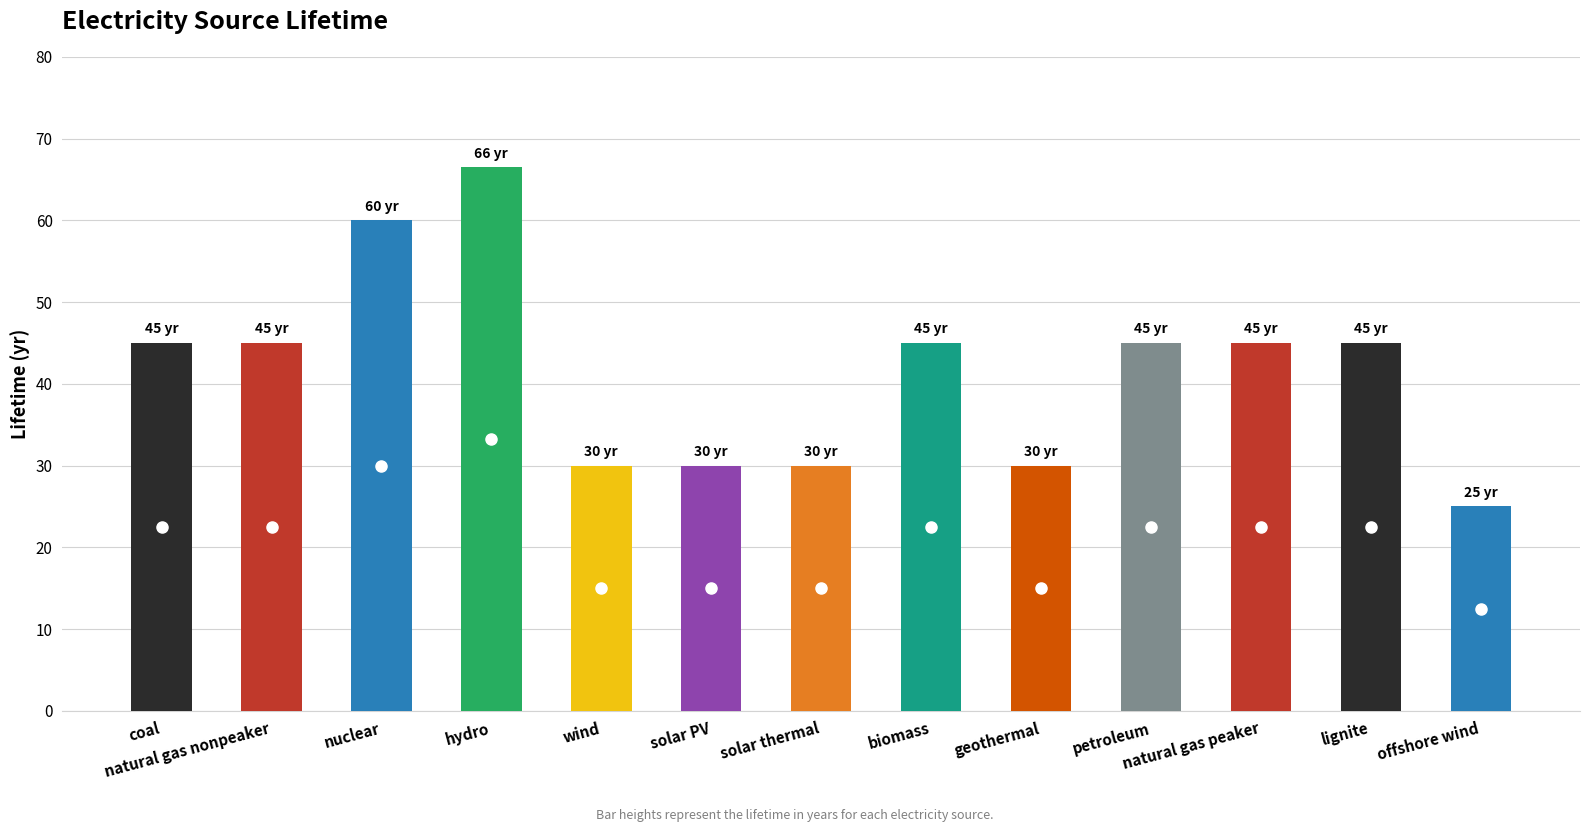

What is the minimum value shown in the chart?

25.0